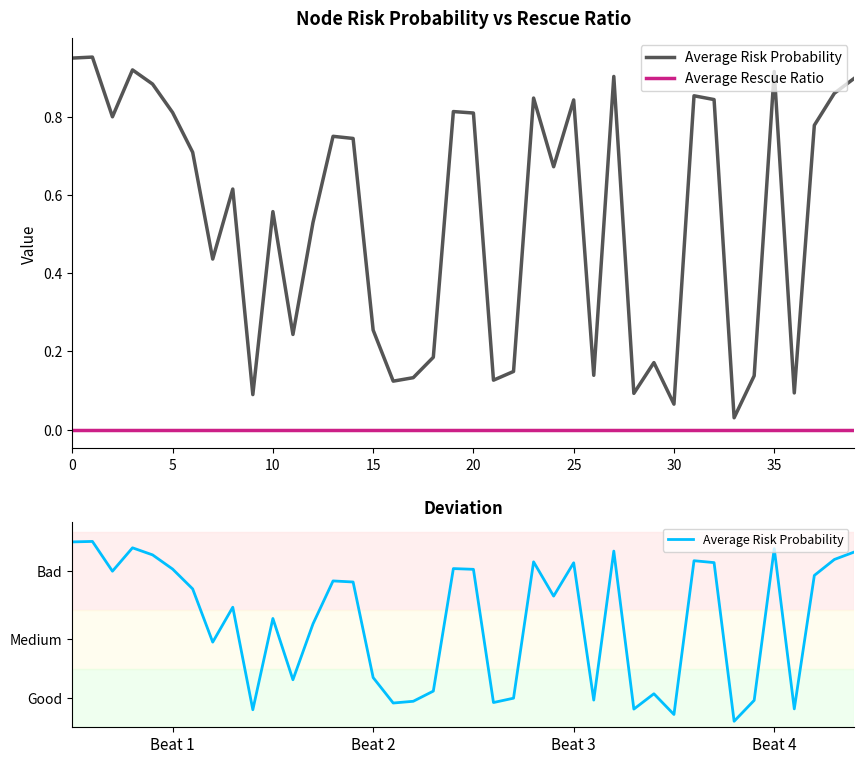

How many lines are shown in the chart?

2